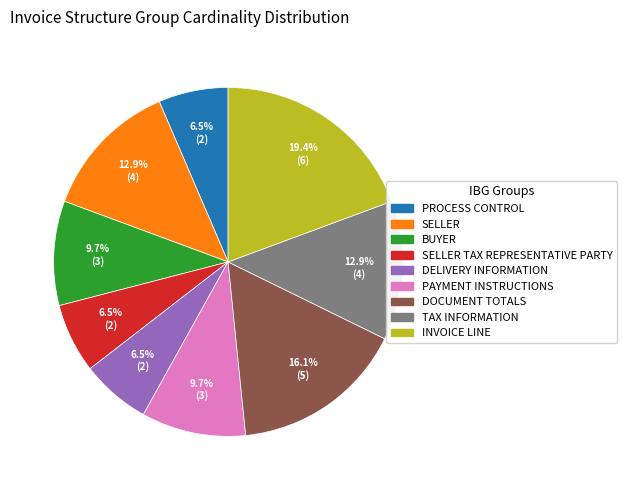

Is there a majority slice in this chart?

No